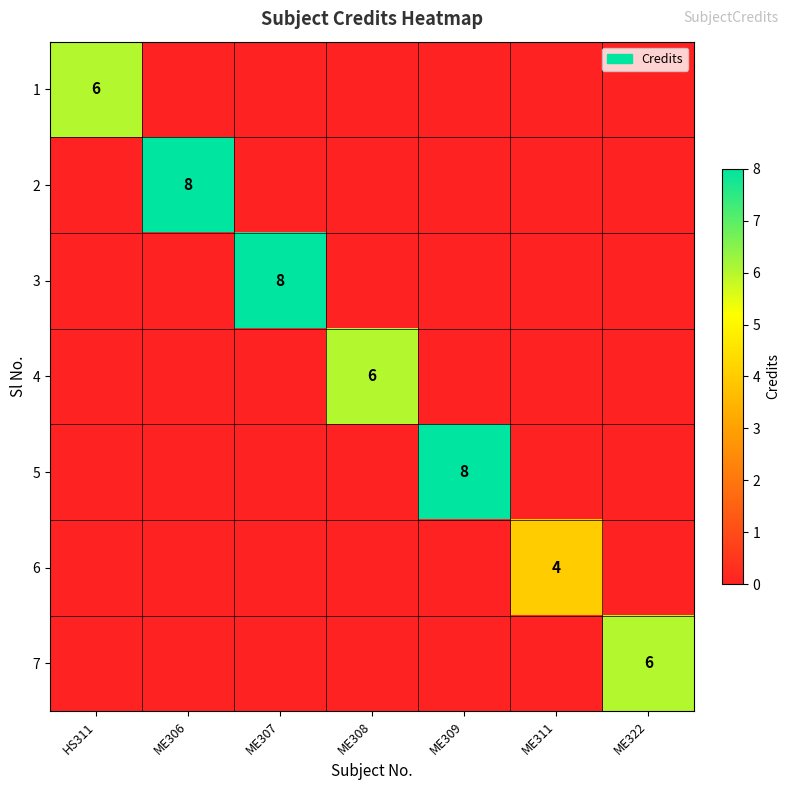

The value of 2 at ME306 is 13. True or false?

False